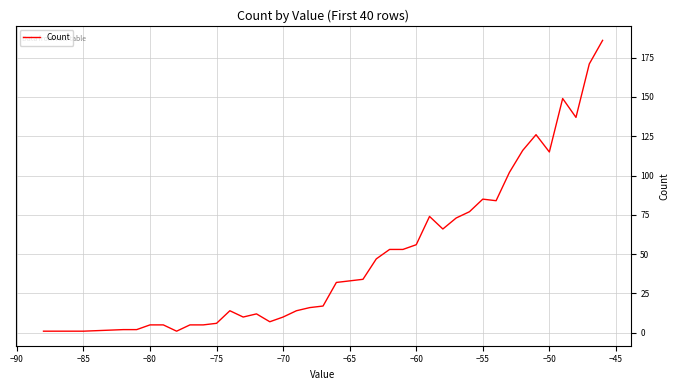

What is the difference between the maximum and minimum values?

185